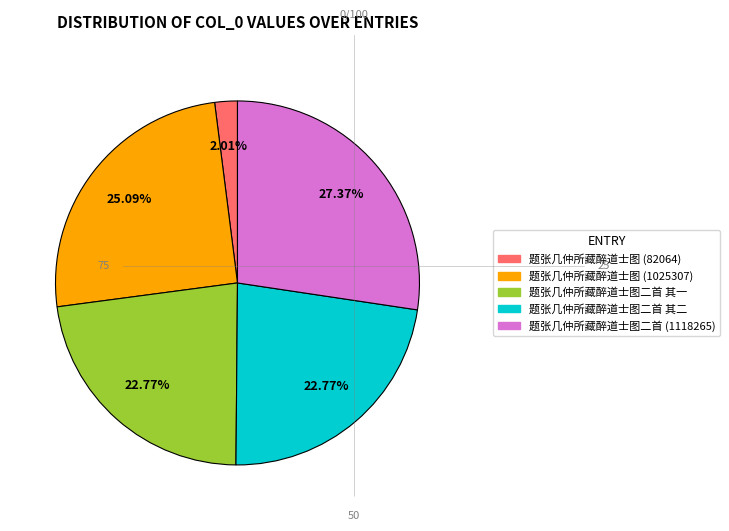

Which category has the smallest portion of the pie?

题张几仲所藏醉道士图 (82064)